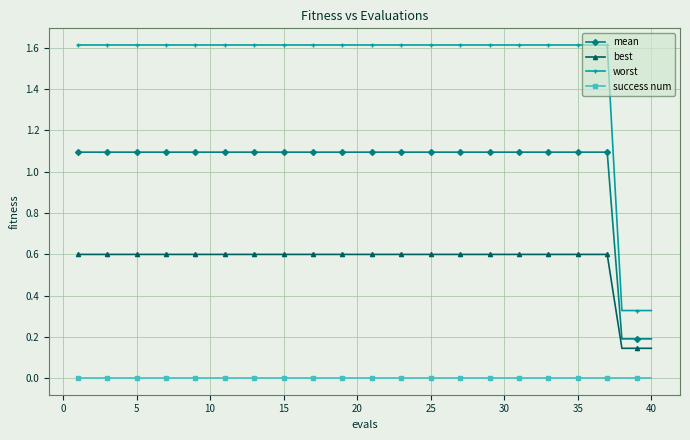

True or false: worst and best cross at least once.

False